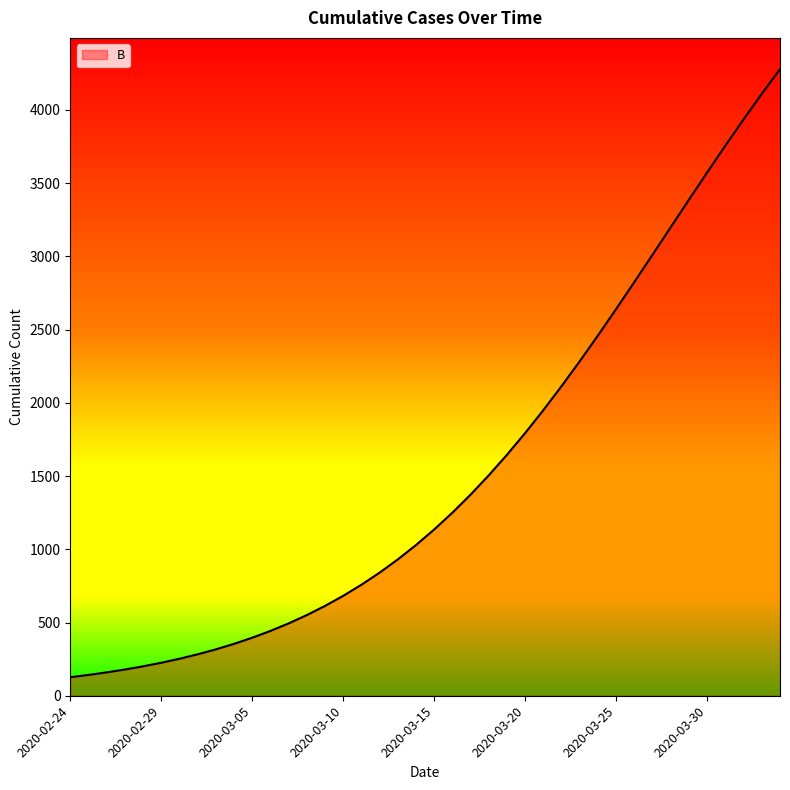

What is the greatest value displayed?

4277.8